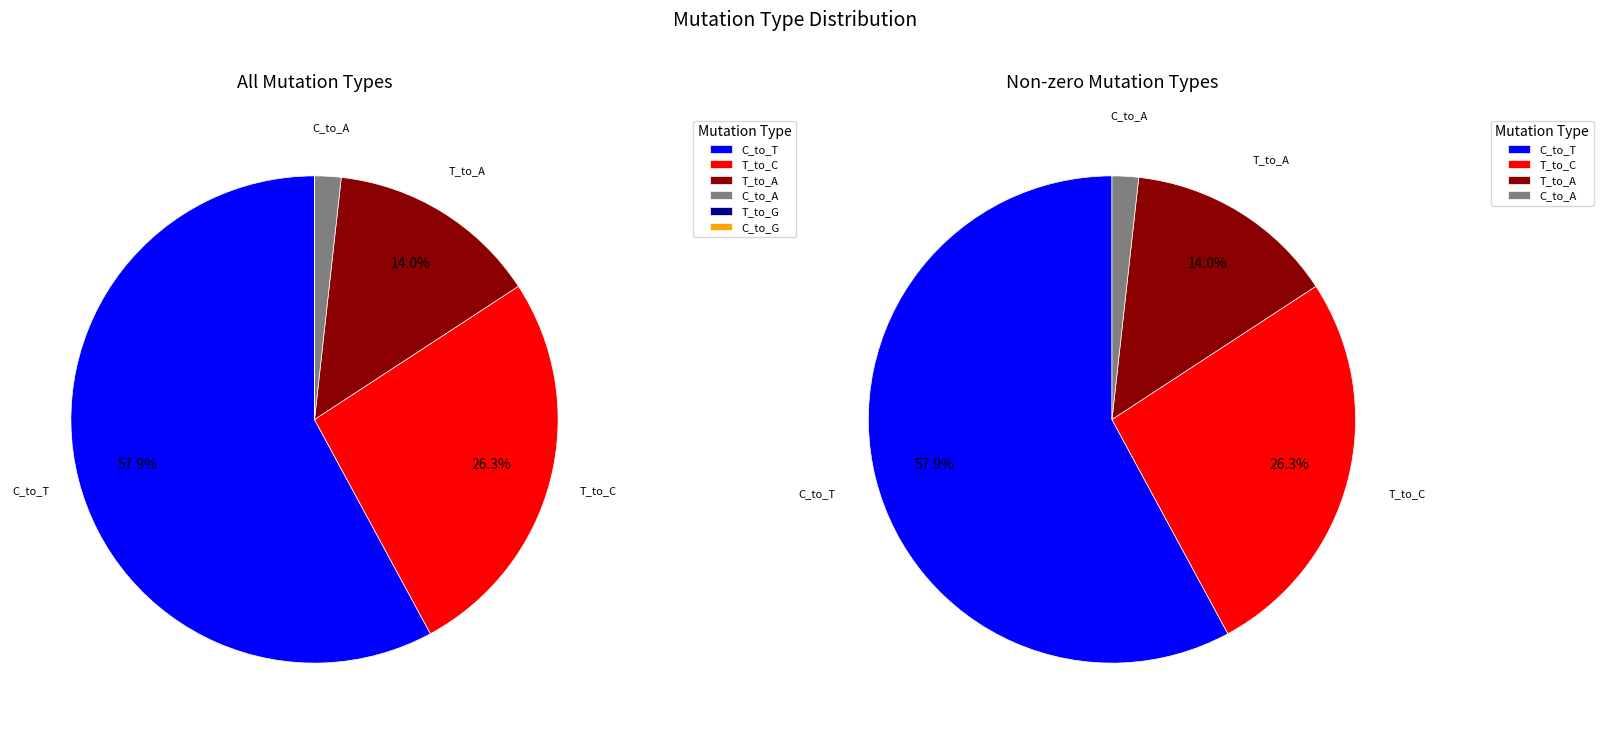

Combined, what portion of the pie is C_to_T and C_to_A?

59.6%